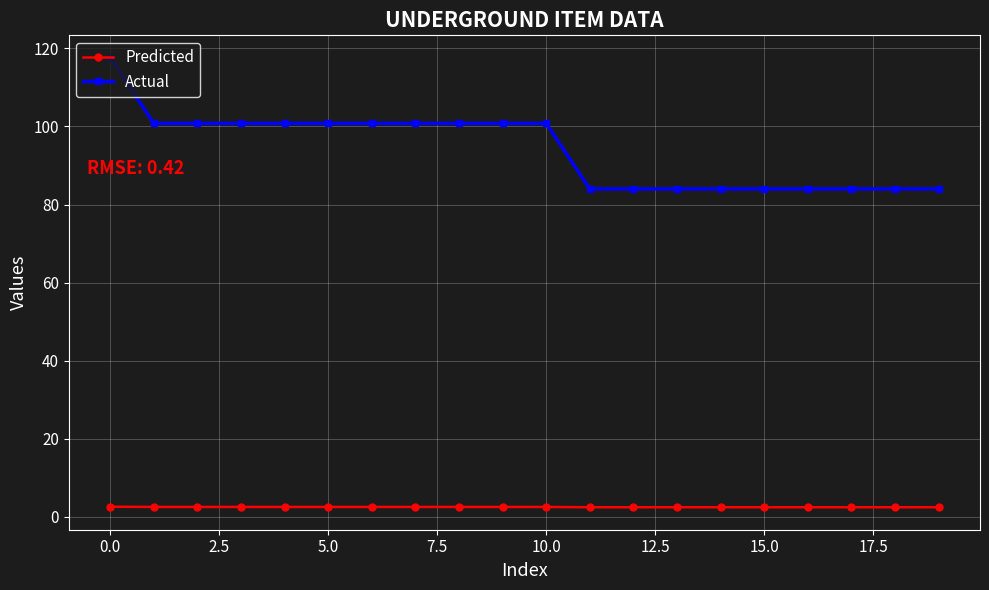

At how many categories does at least one series exceed 39?

20